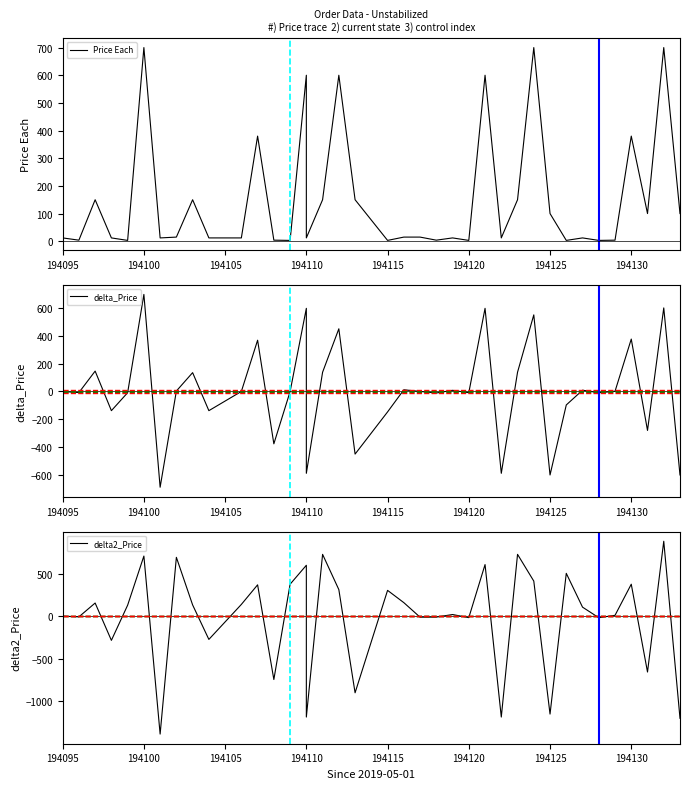

How many lines are shown in the chart?

3